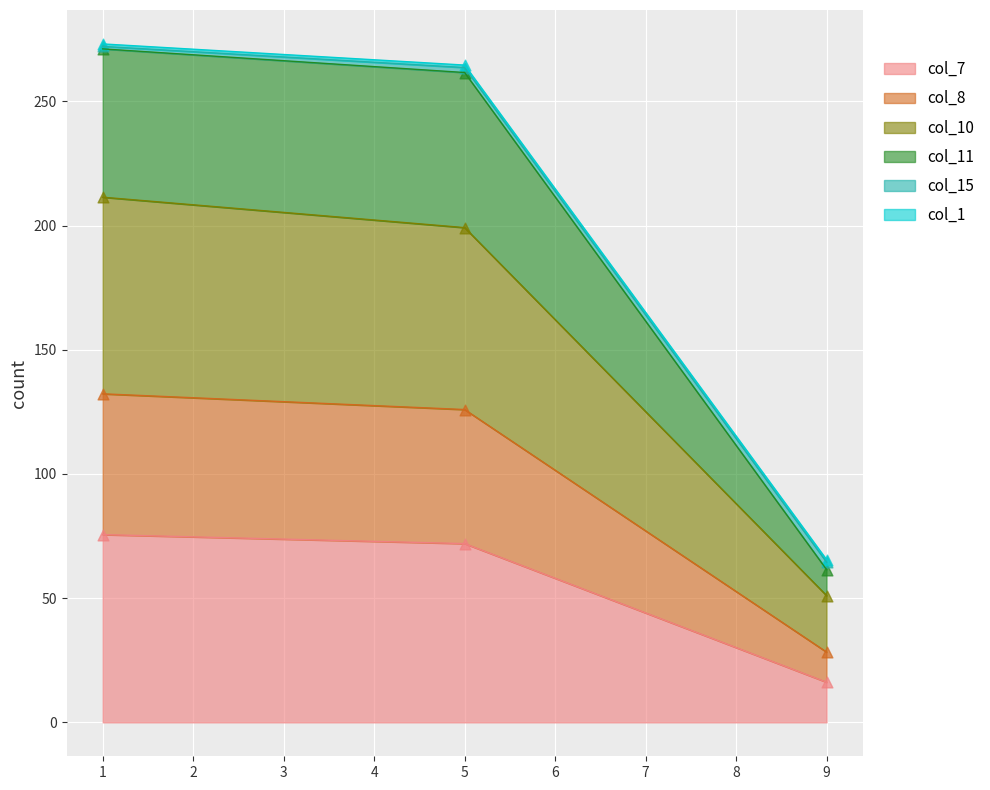

Is the value of col_11 at 9 greater than the value of col_8 at 1?

No